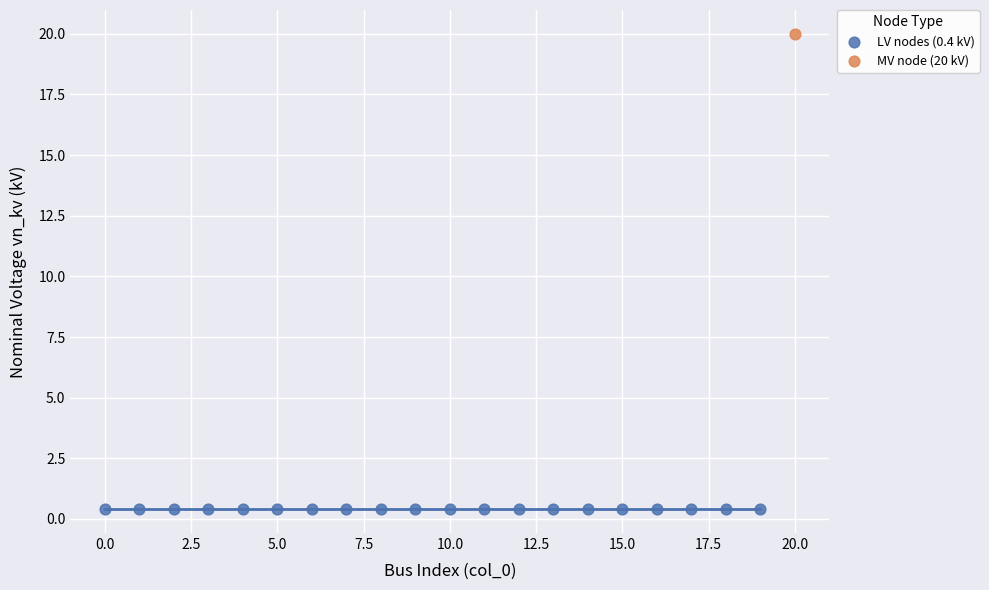

What are all the series names shown in the legend?

LV nodes (0.4 kV), MV node (20 kV)